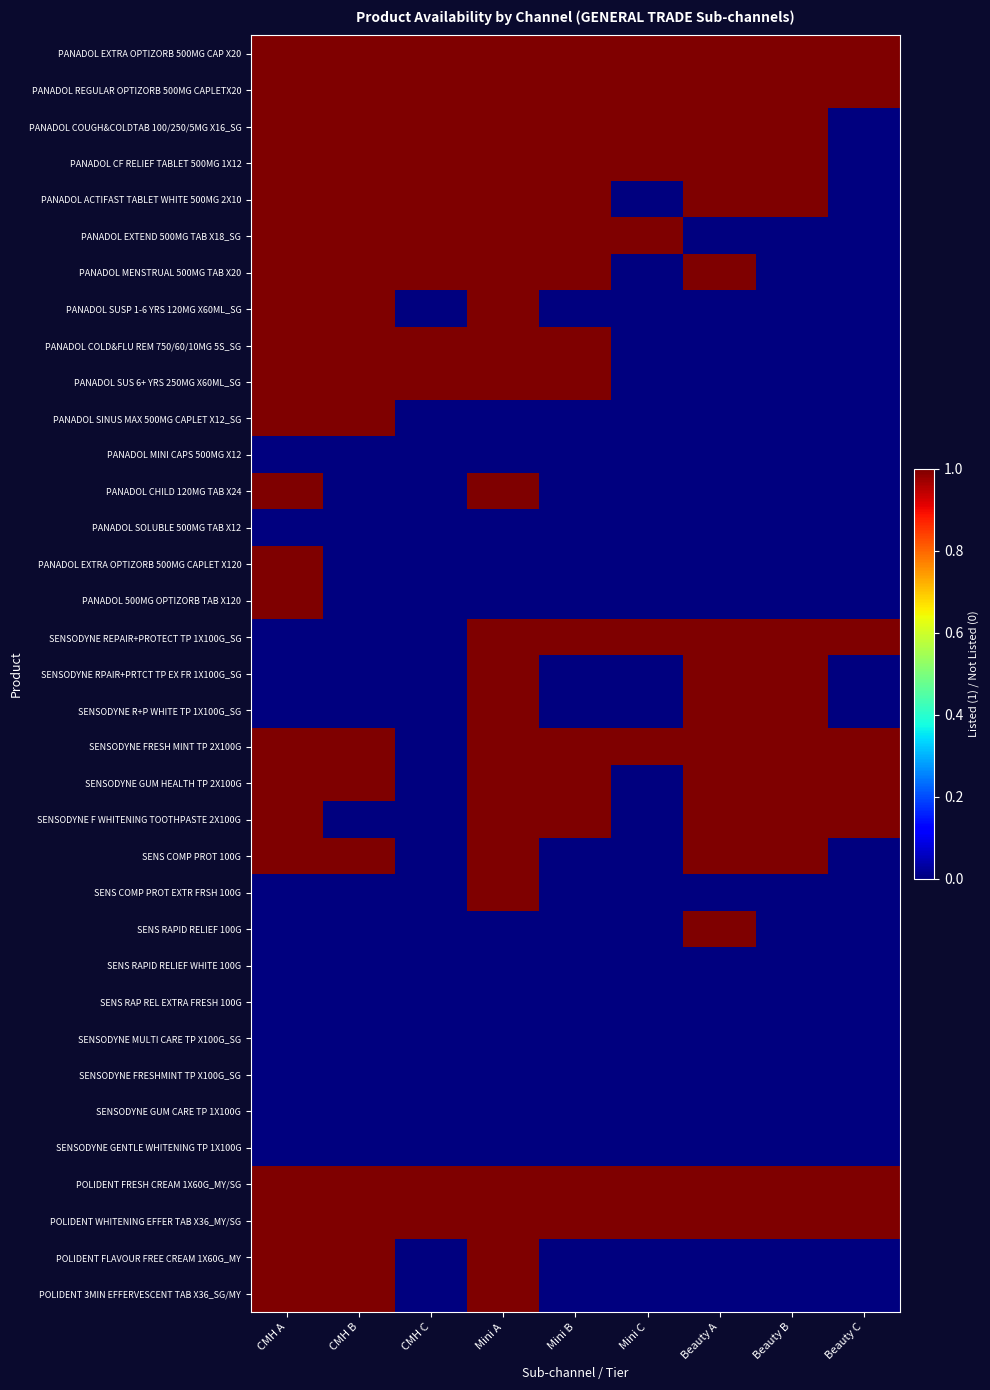

Which series has the largest total across all categories?

PANADOL EXTRA OPTIZORB 500MG CAP X20